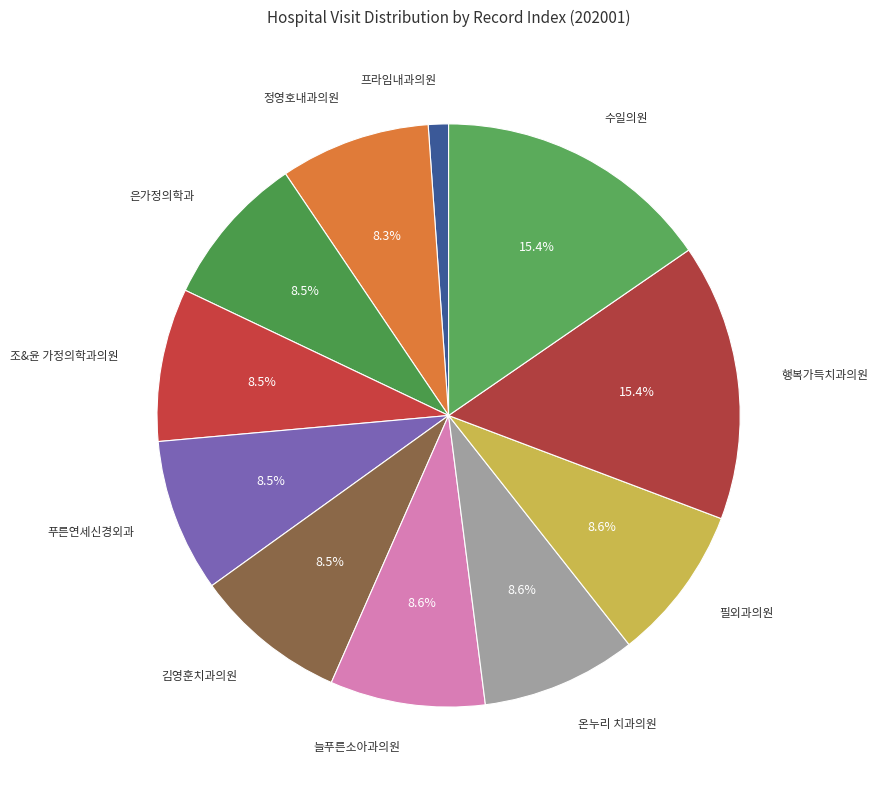

Which category has the smallest portion of the pie?

프라임내과의원